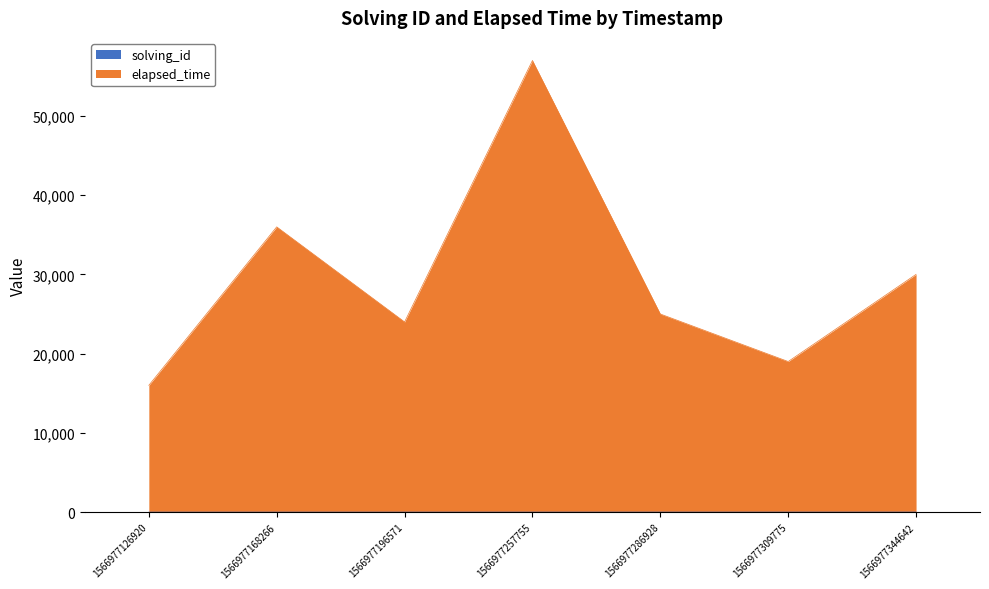

How many distinct data groups are displayed?

2